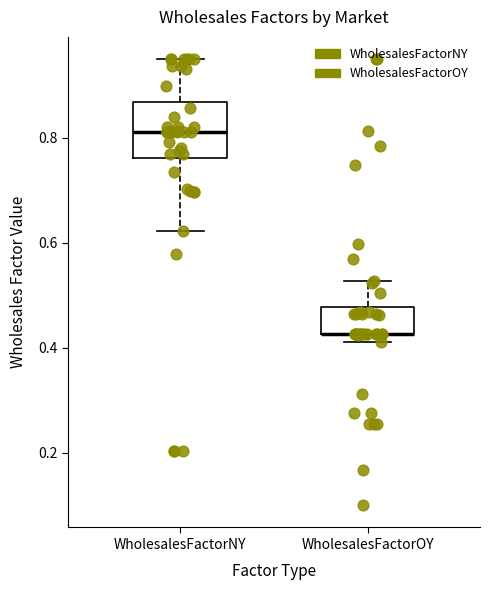

Reading left to right, transcribe this box plot: for each box, give where its median line is, the range the box spans, and where its two whiskers end, as read against the y-axis. The values are not printed on the chart, so give them approximately, as read against the axis.

WholesalesFactorNY: median 0.82, box 0.76 to 0.86, whiskers 0.62 to 0.96
WholesalesFactorOY: median 0.42 (drawn on the box's lower edge), box 0.42 to 0.48, whiskers 0.42 (just below the box's lower edge) to 0.52